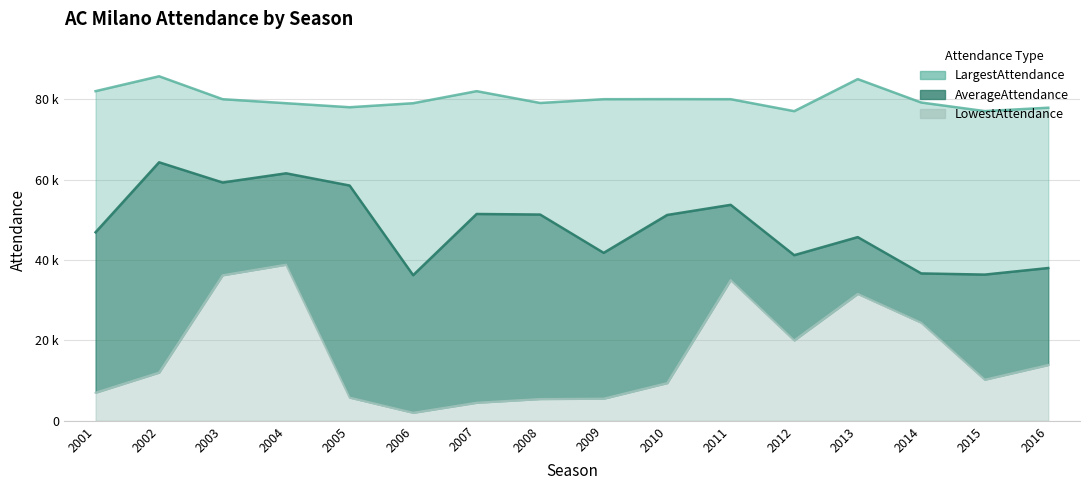

What is the value of the LowestAttendance point at the 2nd from the left?

12000